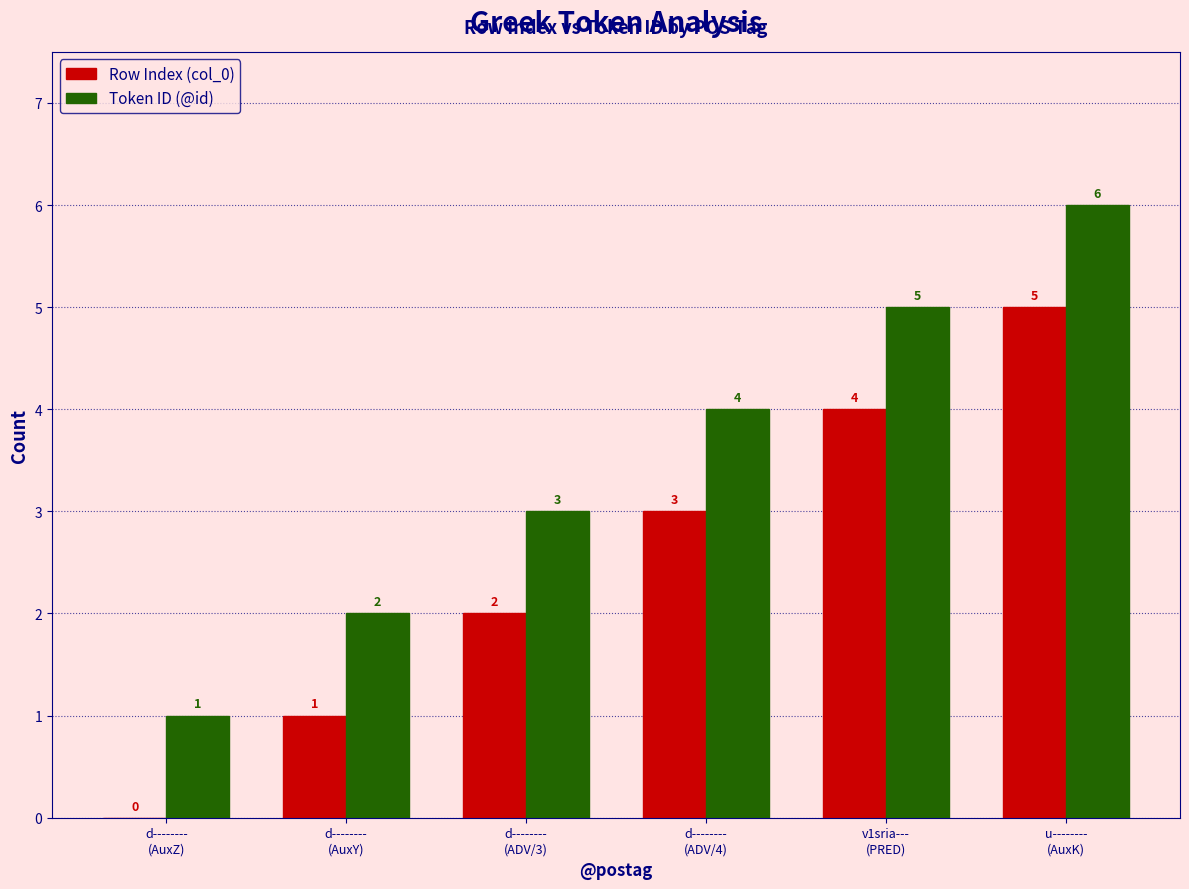

What is the sum of all Row Index (col_0) values?

15